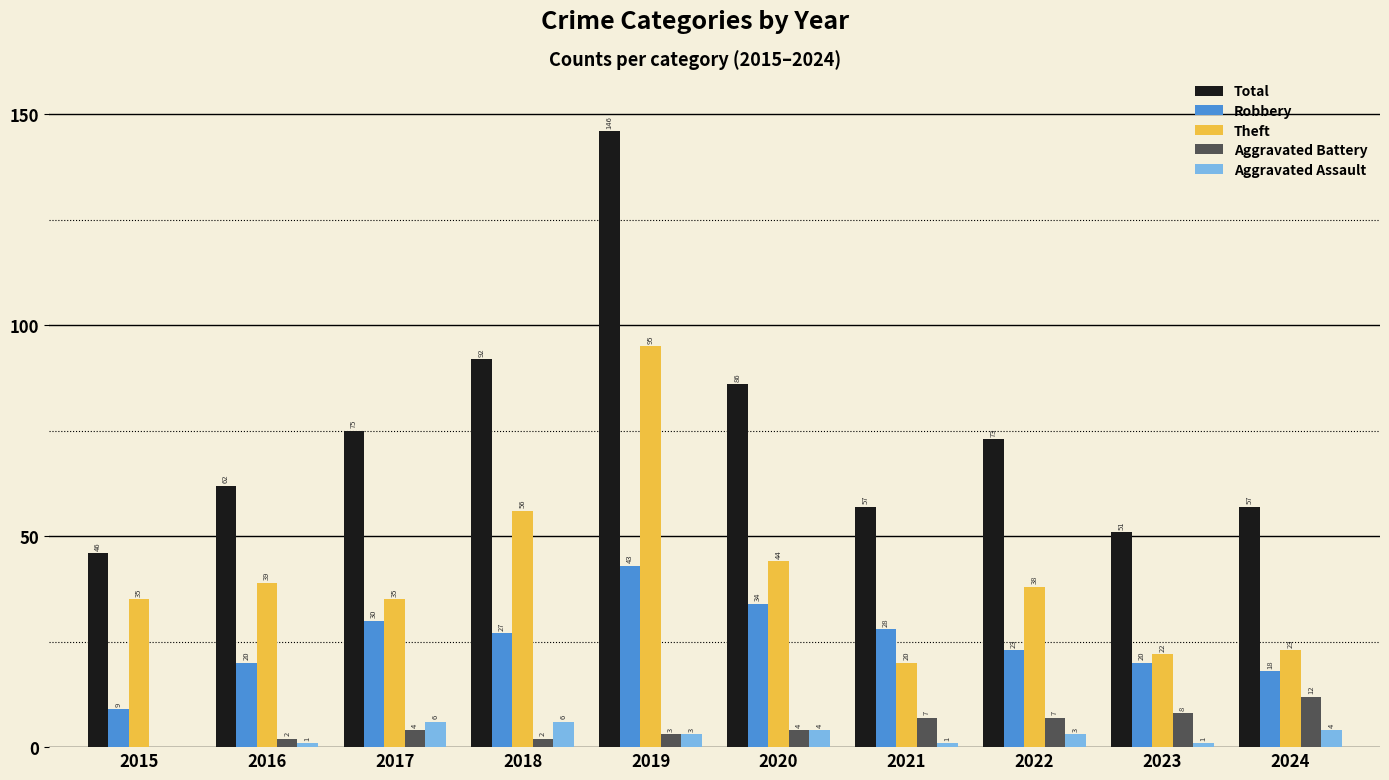

Reading left to right, transcribe all the data shown in this chart.

Total: 2015=46	2016=62	2017=75	2018=92	2019=146	2020=86	2021=57	2022=73	2023=51	2024=57
Robbery: 2015=9	2016=20	2017=30	2018=27	2019=43	2020=34	2021=28	2022=23	2023=20	2024=18
Theft: 2015=35	2016=39	2017=35	2018=56	2019=95	2020=44	2021=20	2022=38	2023=22	2024=23
Aggravated Battery: 2015=0	2016=2	2017=4	2018=2	2019=3	2020=4	2021=7	2022=7	2023=8	2024=12
Aggravated Assault: 2015=0	2016=1	2017=6	2018=6	2019=3	2020=4	2021=1	2022=3	2023=1	2024=4